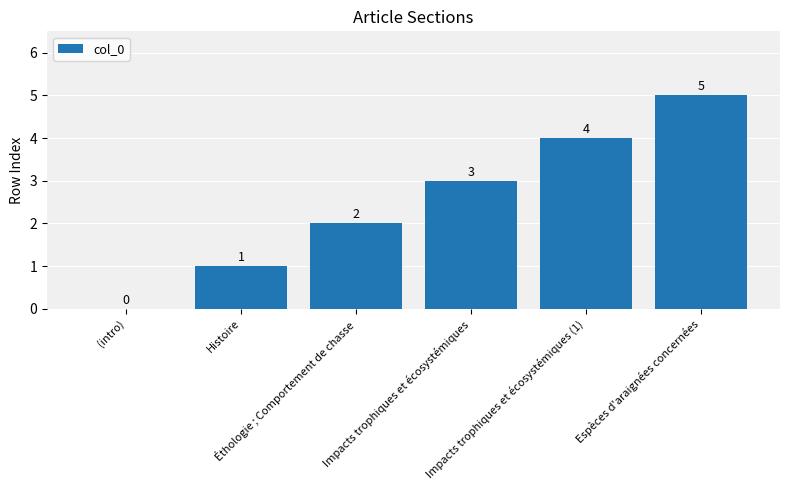

What is the sum of all values?

15